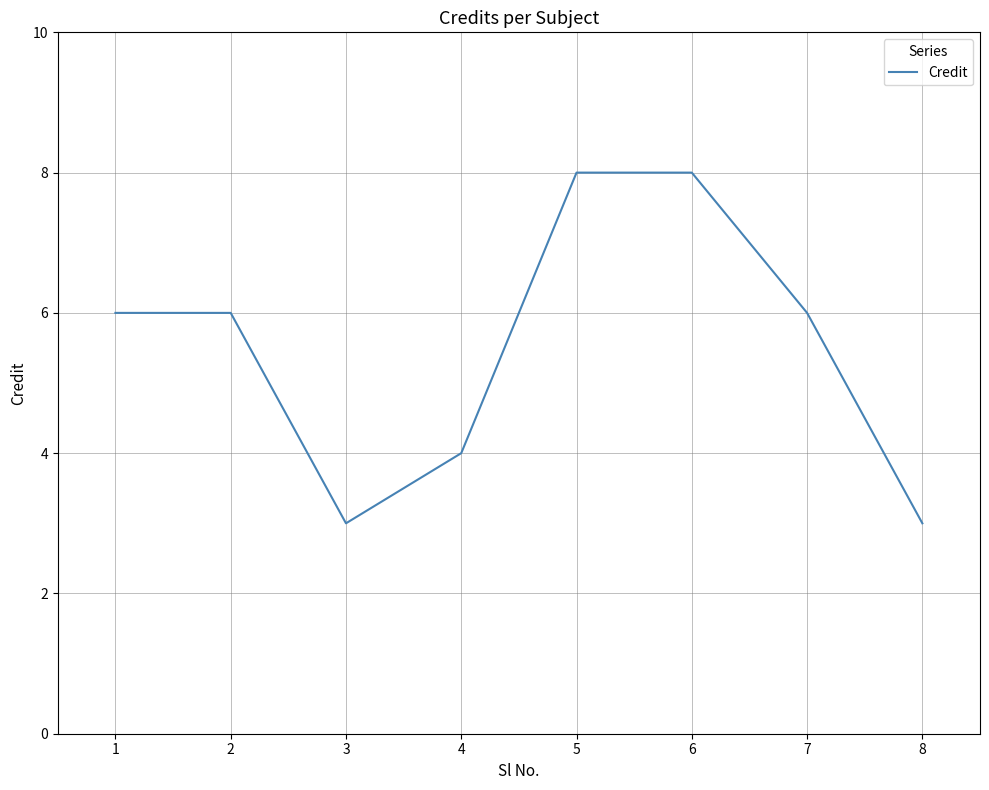

Between 5 and 3, which is larger?

5